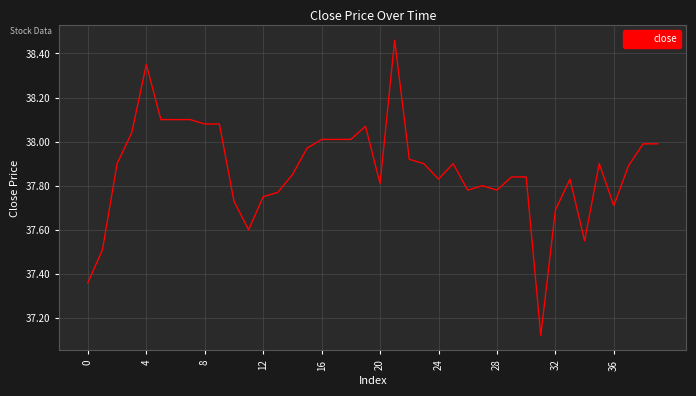

What is the difference between the maximum and minimum values?

1.3